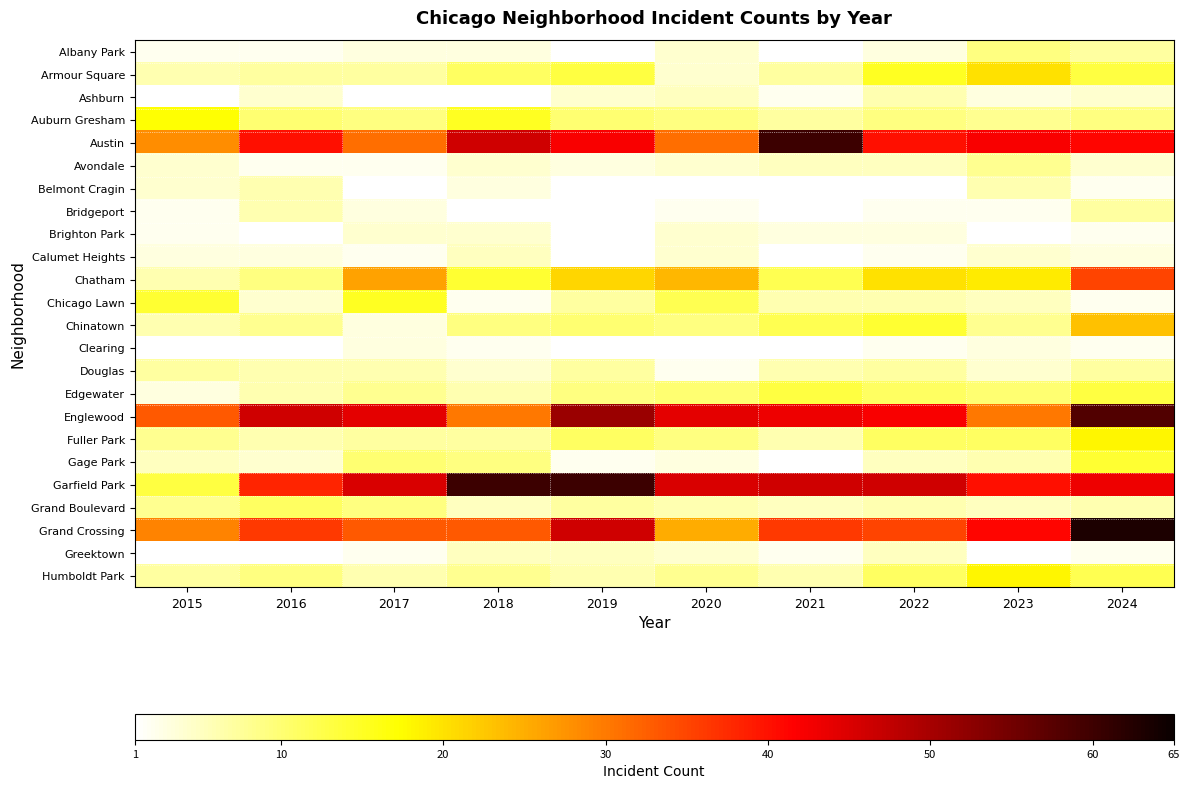

True or false: Clearing has a value of 3.0 at 2017.

True